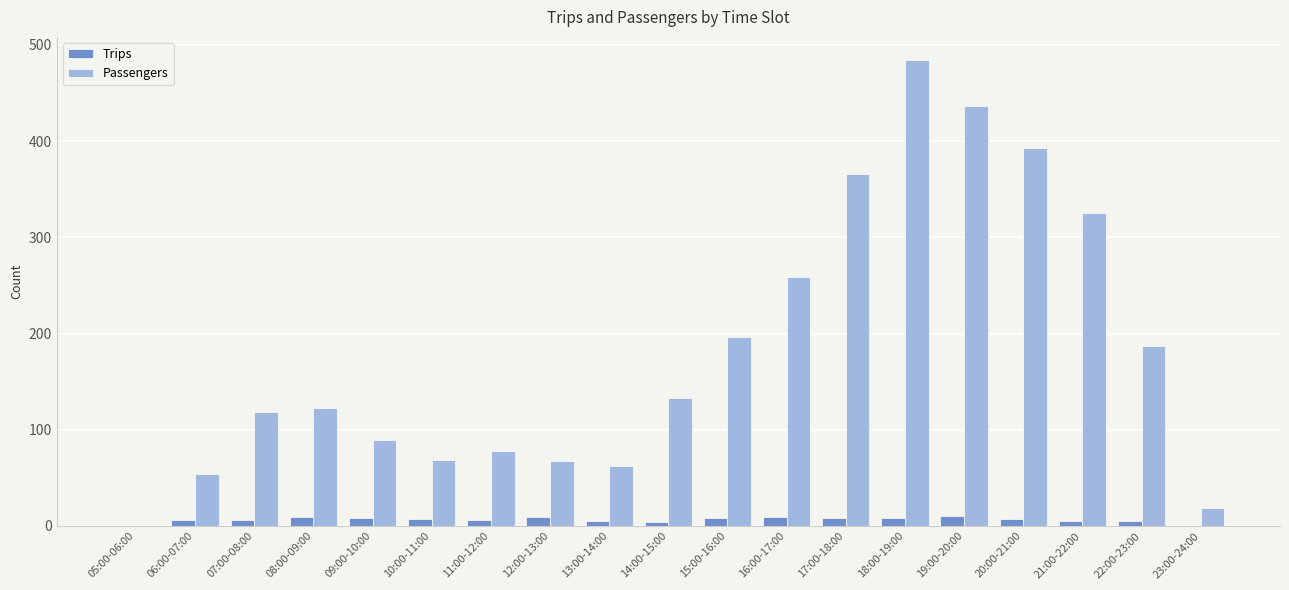

Is it true that Trips equals 5 at 22:00-23:00?

True